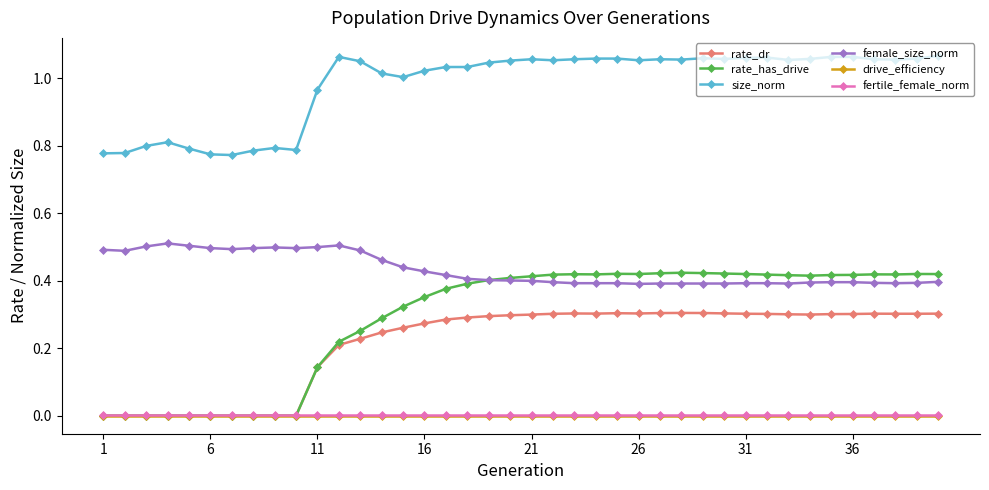

Which series has the largest total across all categories?

size_norm